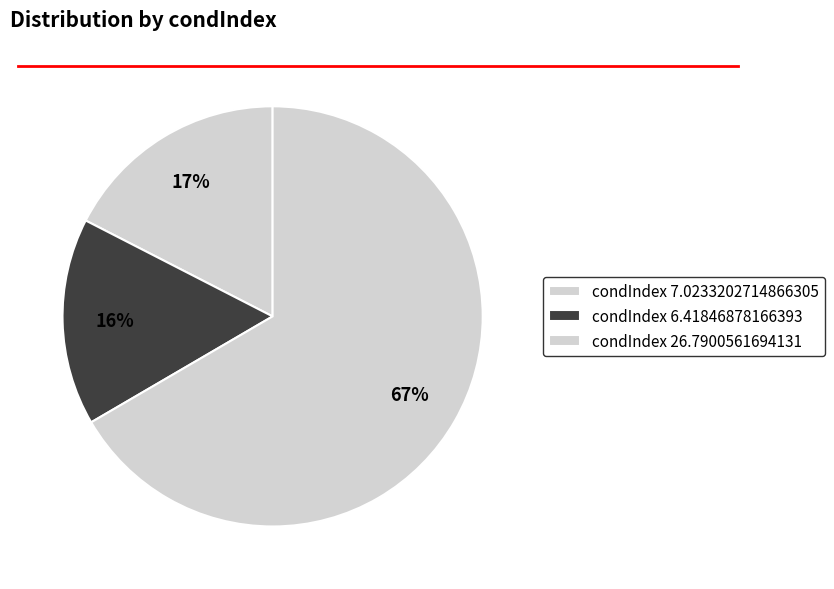

How many slices are in this pie chart?

3